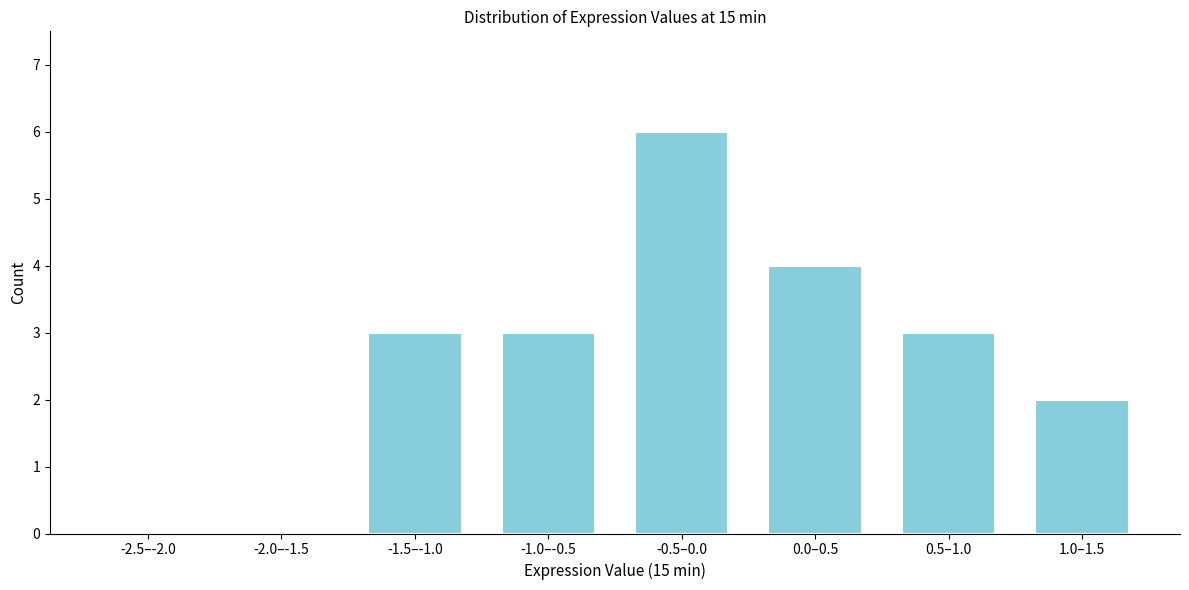

Reading left to right, transcribe all the data shown in this chart.

-2.5–-2.0=0	-2.0–-1.5=0	-1.5–-1.0=3	-1.0–-0.5=3	-0.5–0.0=6	0.0–0.5=4	0.5–1.0=3	1.0–1.5=2